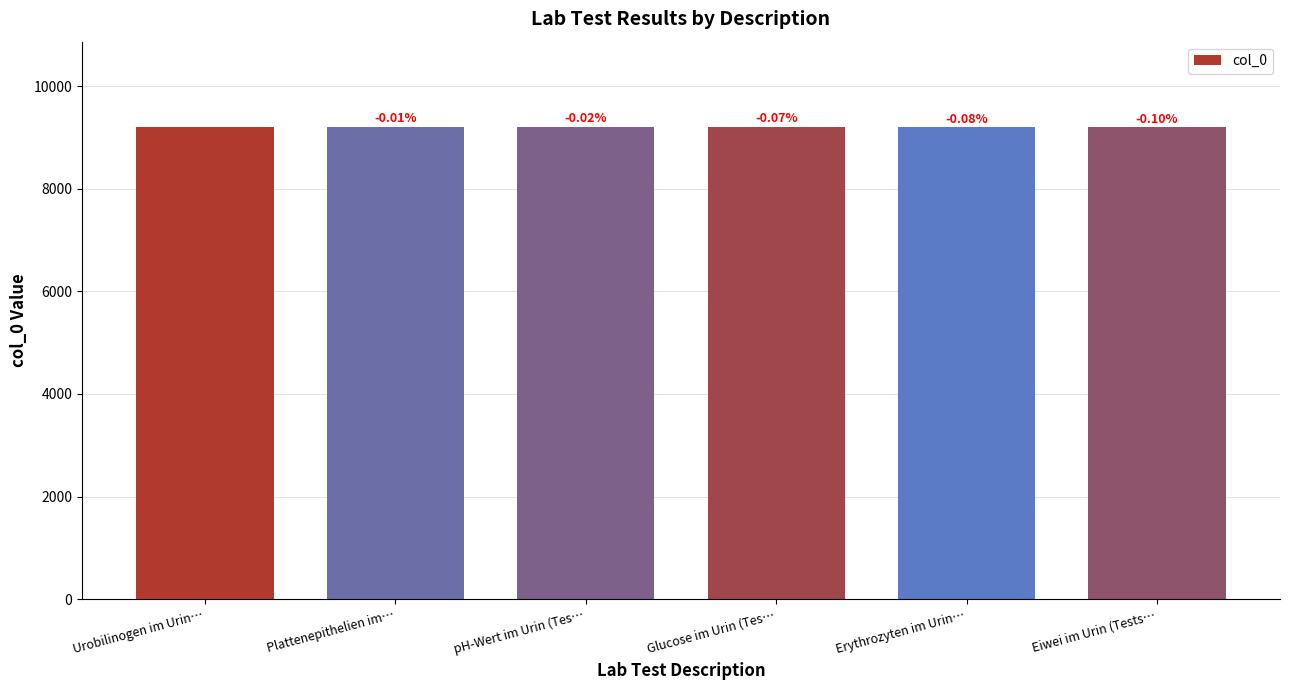

How many bars are there in total?

6